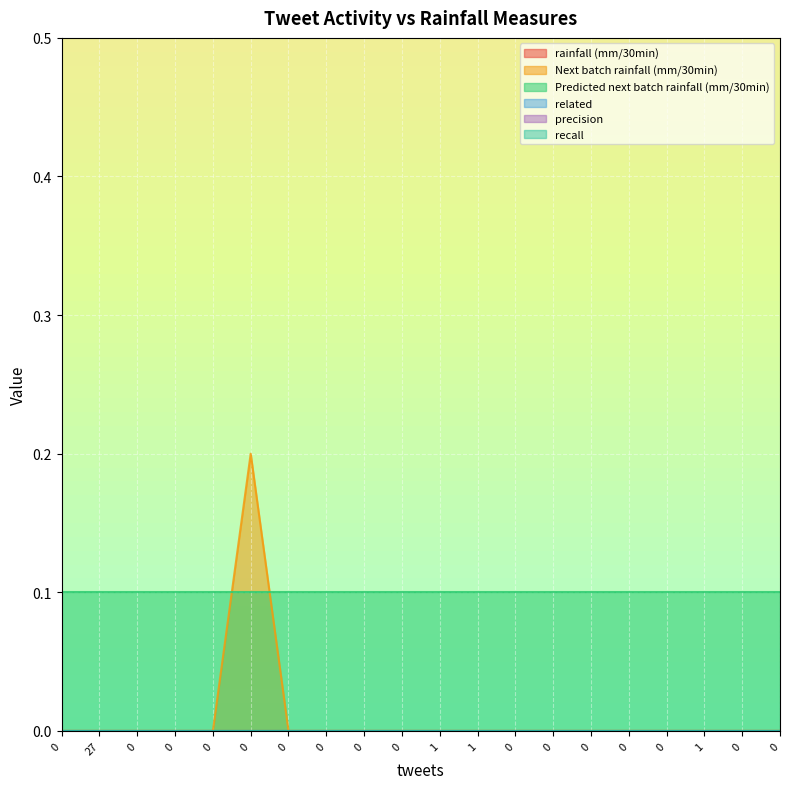

What is the greatest value displayed?

0.2